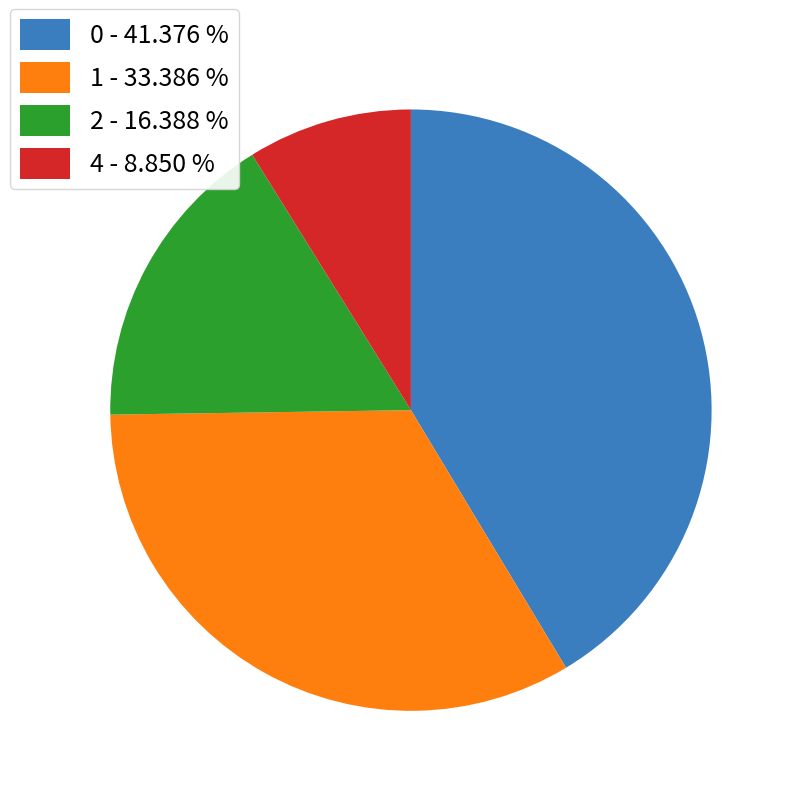

What is the smallest slice in the pie chart?

4